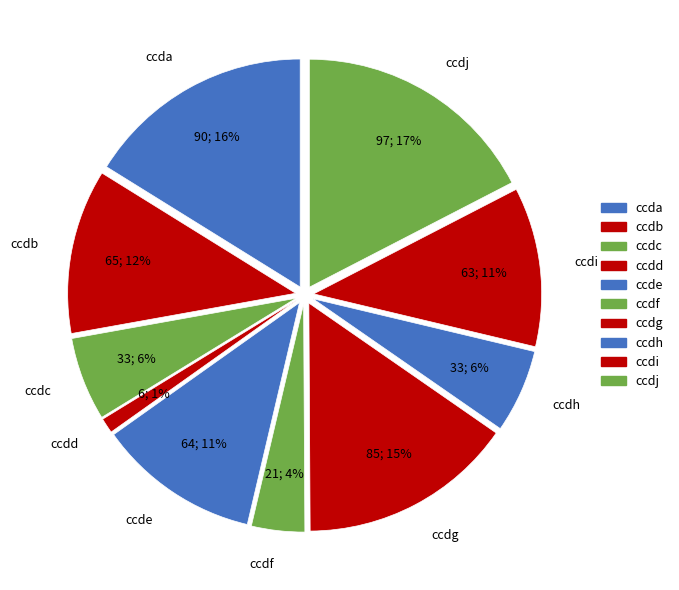

The ccdf slice represents 1% of the pie. True or false?

False